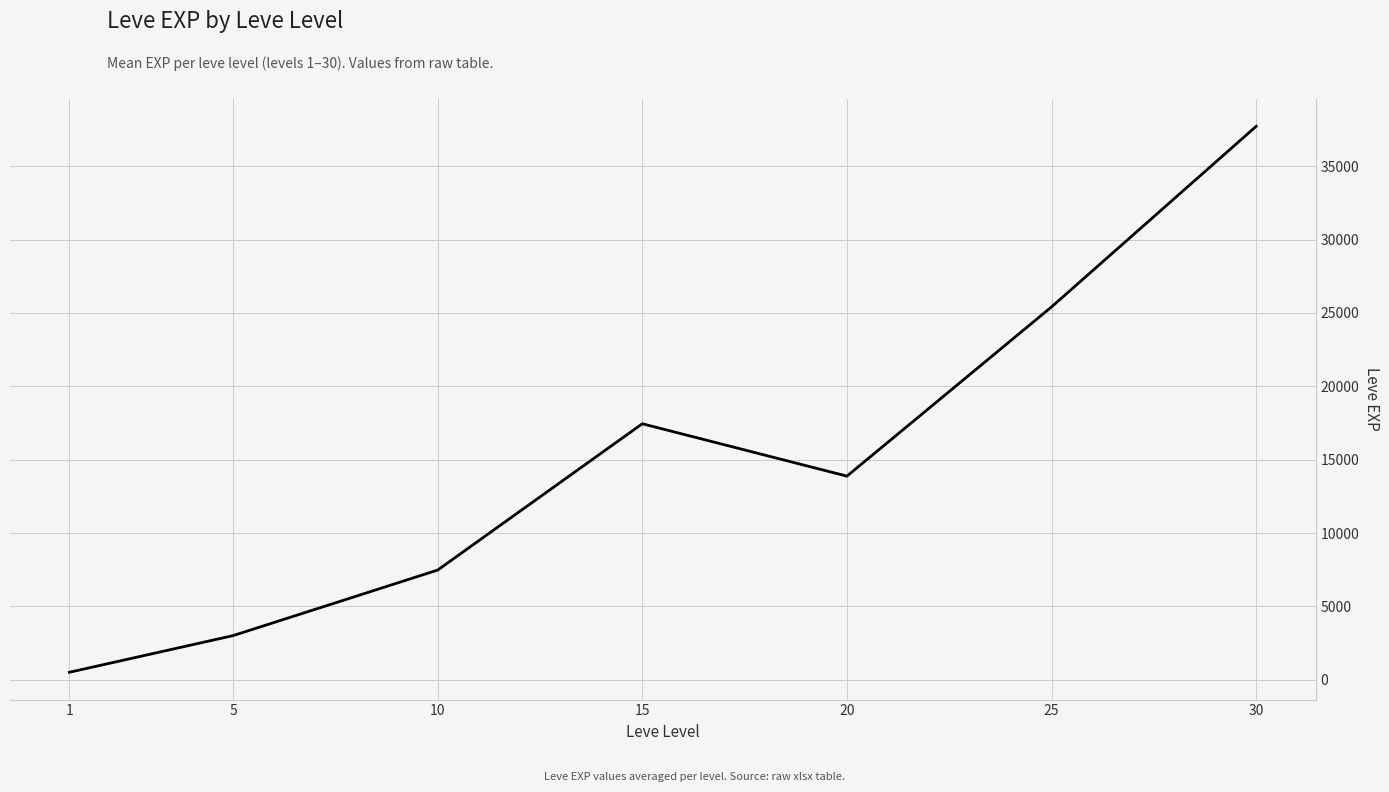

Where is the first local maximum?

15